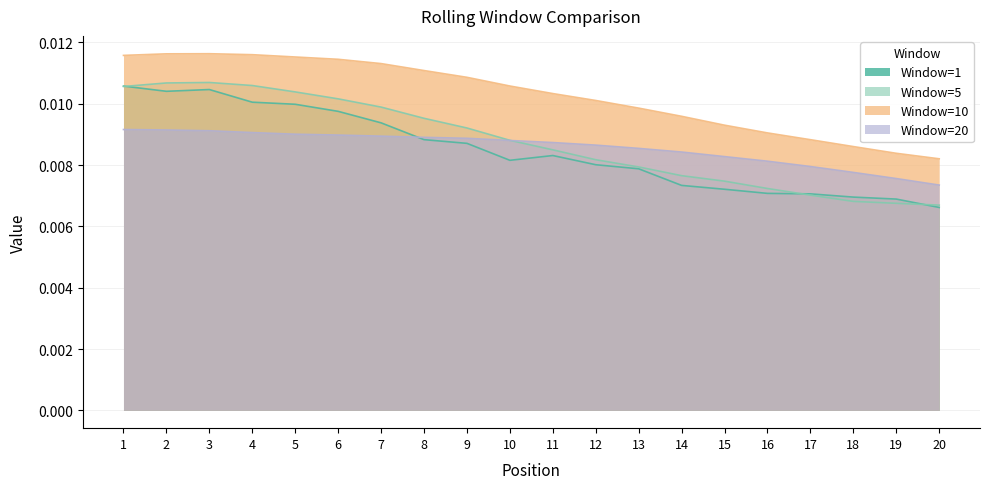

Which series changed the most between 8 and 13?

Window=5